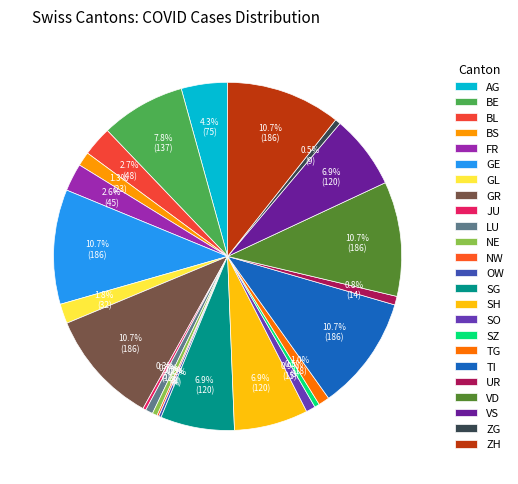

Do JU and GE together represent more than half of the pie?

No